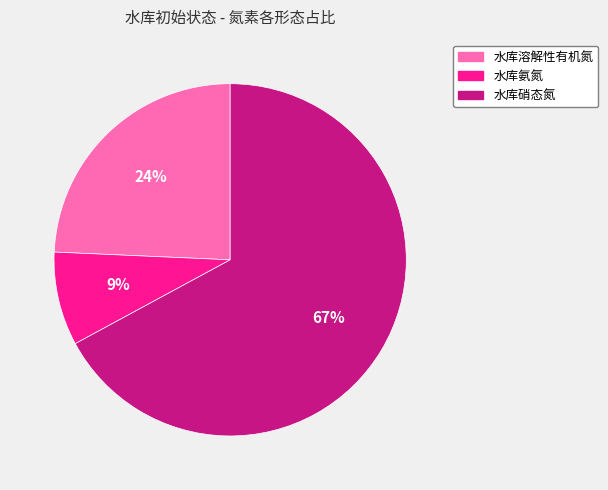

Count the number of slices in the pie.

3